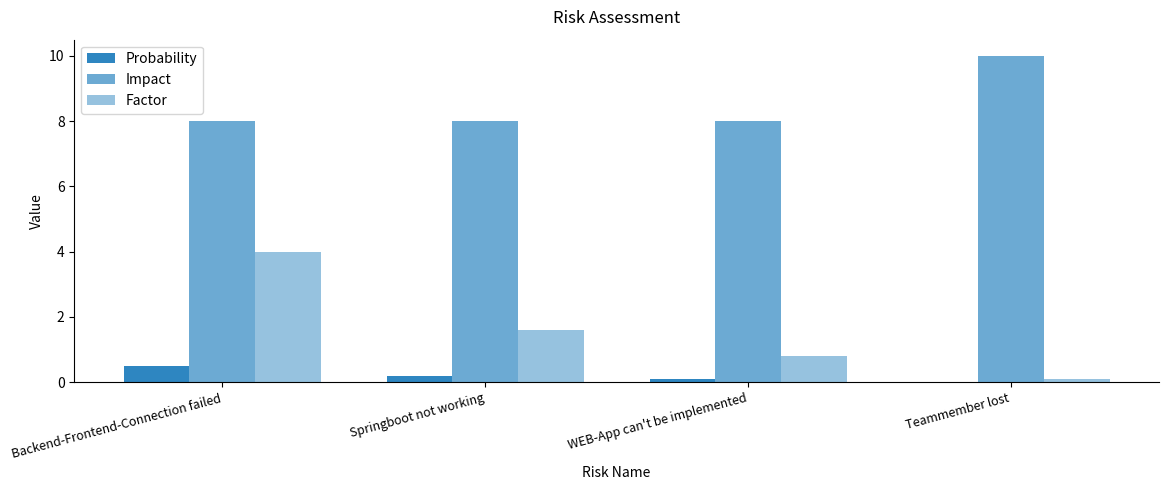

Which category has the highest value in the Probability series?

Backend-Frontend-Connection failed